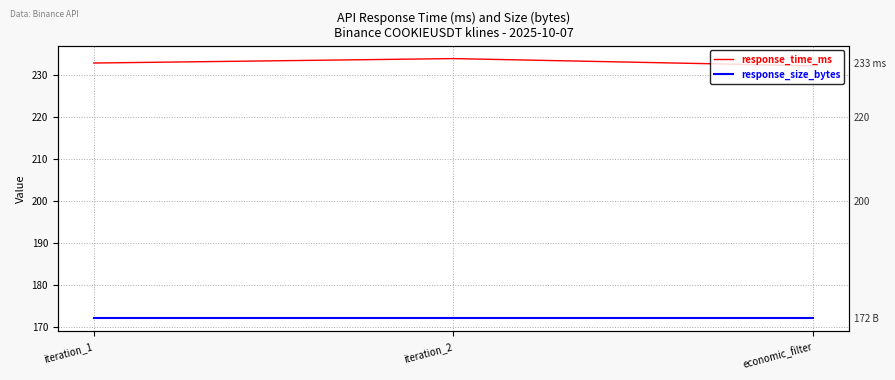

What is the label of the 2nd point from the left?

iteration_2